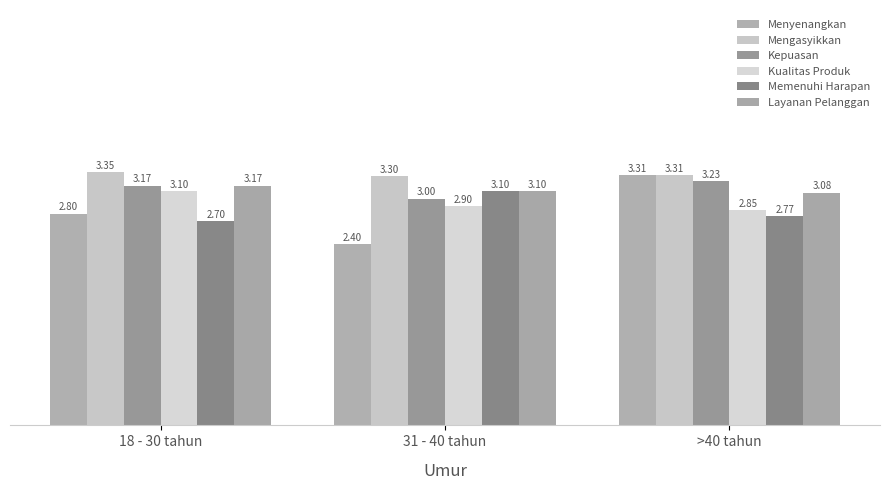

At which category is the sum across all series the highest?

>40 tahun